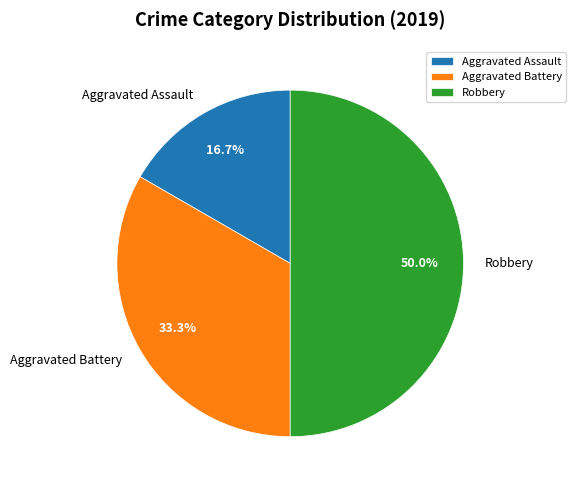

To the nearest percent, what portion does Aggravated Assault represent?

17%